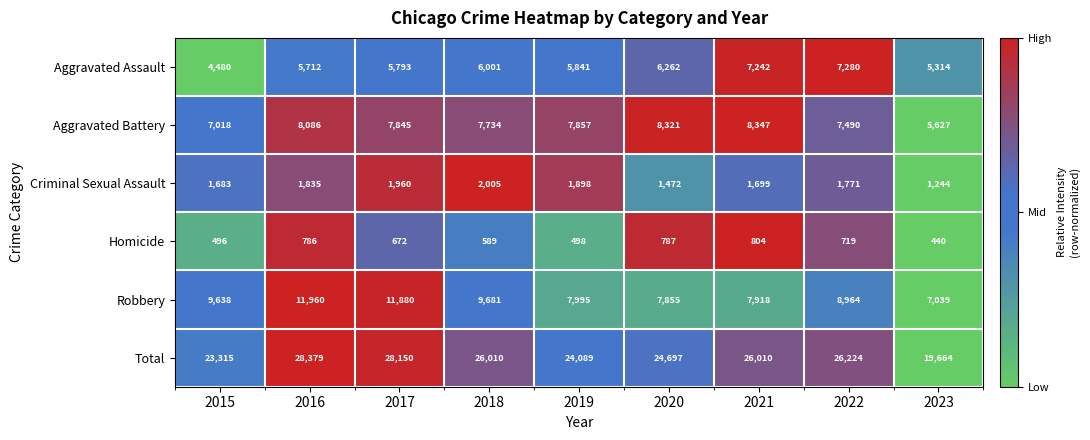

Rank the series at 2023 from highest to lowest value.

Total, Robbery, Aggravated Battery, Aggravated Assault, Criminal Sexual Assault, Homicide